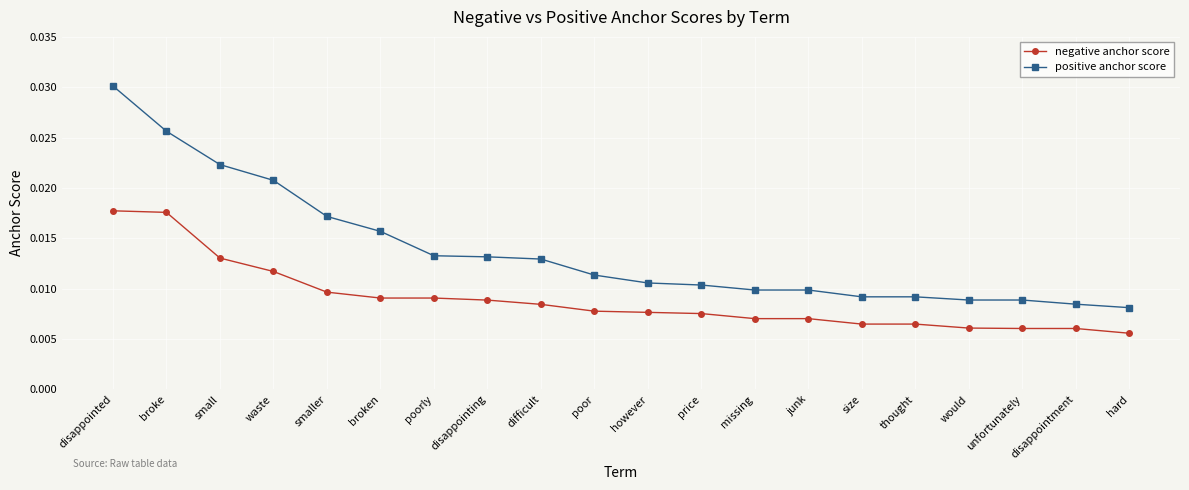

True or false: negative anchor score and positive anchor score cross at least once.

False